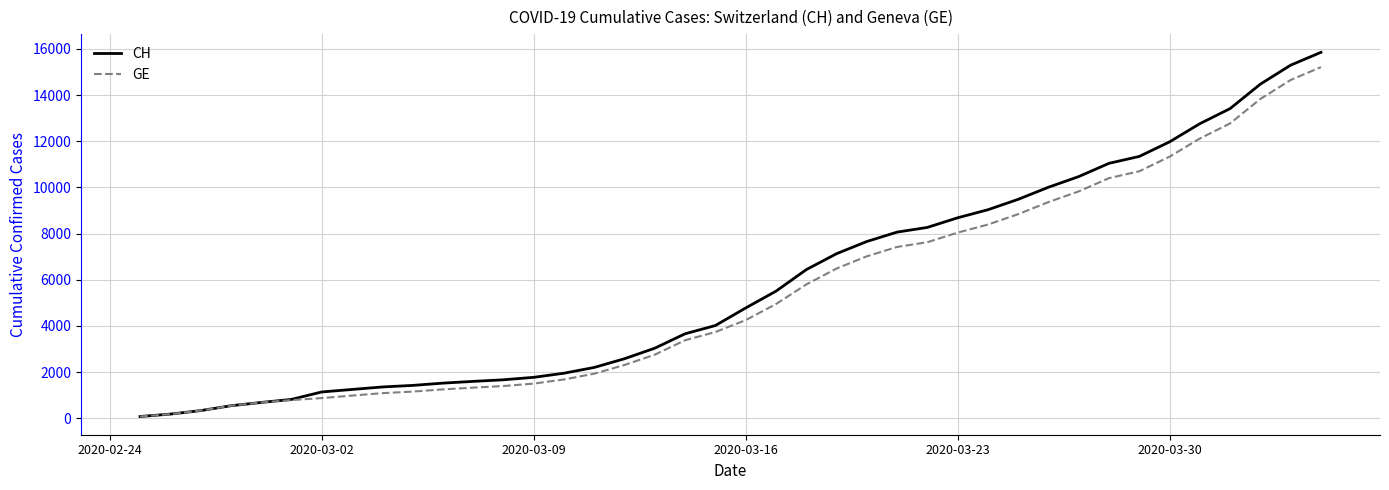

Which series has the largest range (max minus min)?

CH